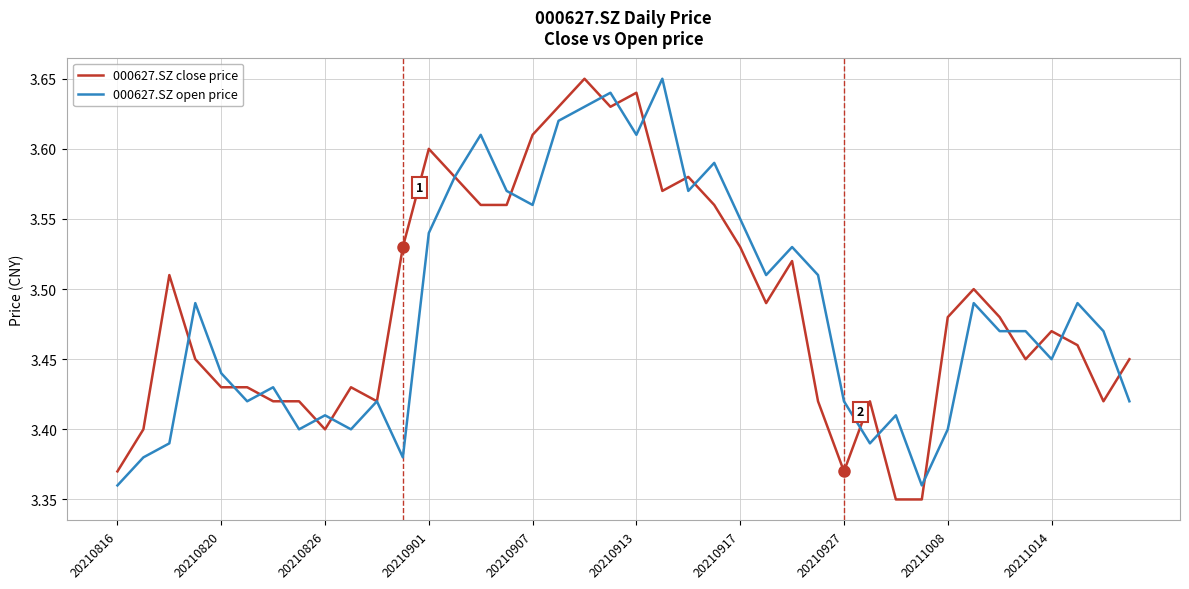

The 000627.SZ close price series shows 5.1 at 20210917. True or false?

False